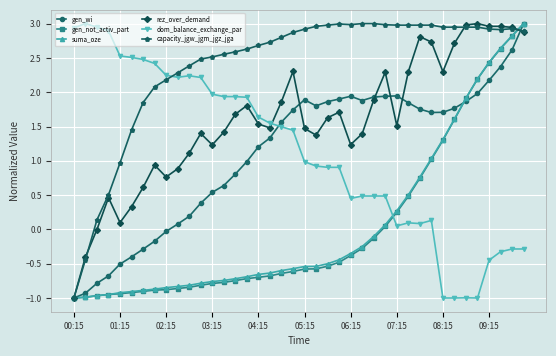

What is the greatest value displayed?

3.0